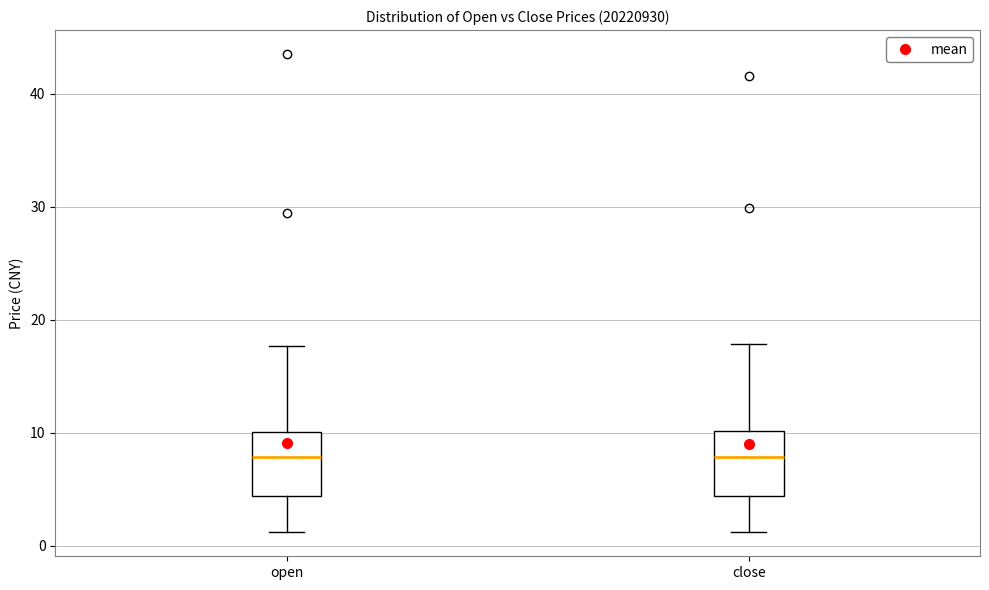

Reading left to right, read every box against the y-axis: the position of its median line, the range the box covers, and the ends of its whiskers. The values are not printed on the chart, so give them approximately, as read against the axis.

open: median 8, box 4 to 10, whiskers 1 to 18
close: median 8, box 4 to 10, whiskers 1 to 18